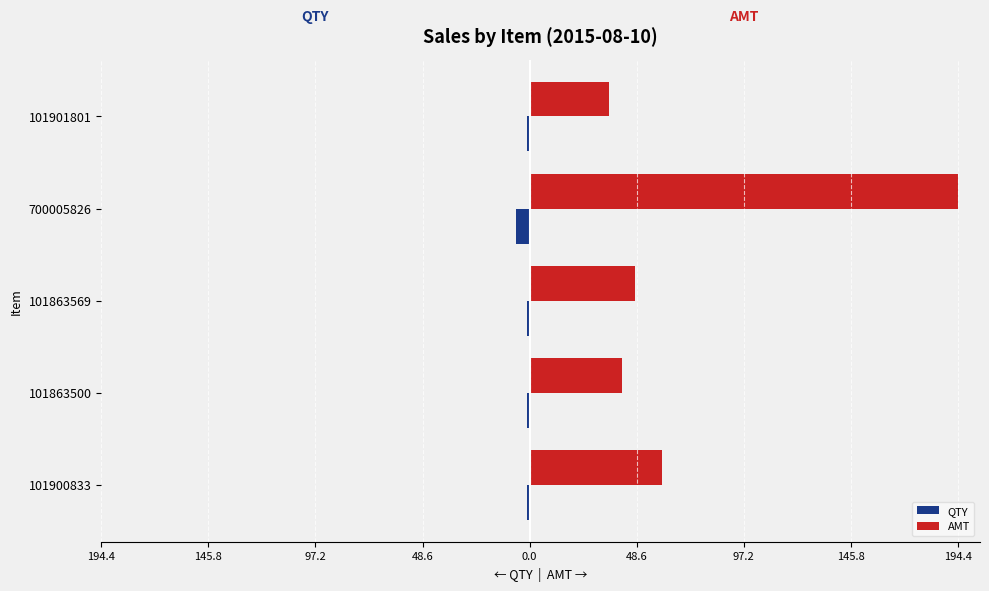

What are all the series names shown in the legend?

QTY, AMT